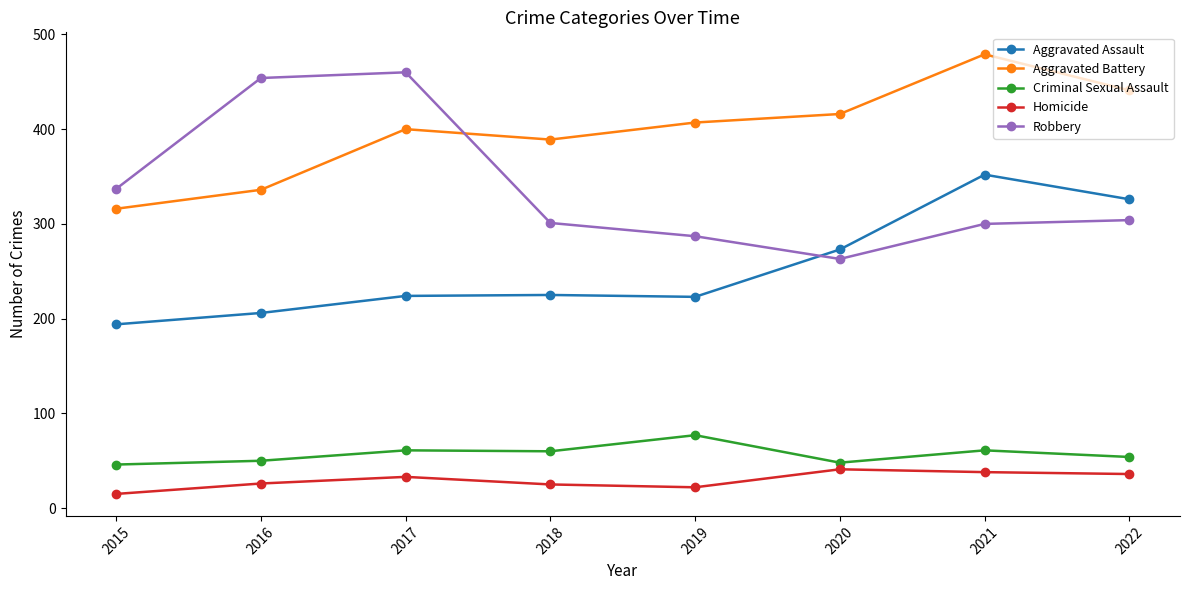

What is the average value of the Aggravated Assault series?

253